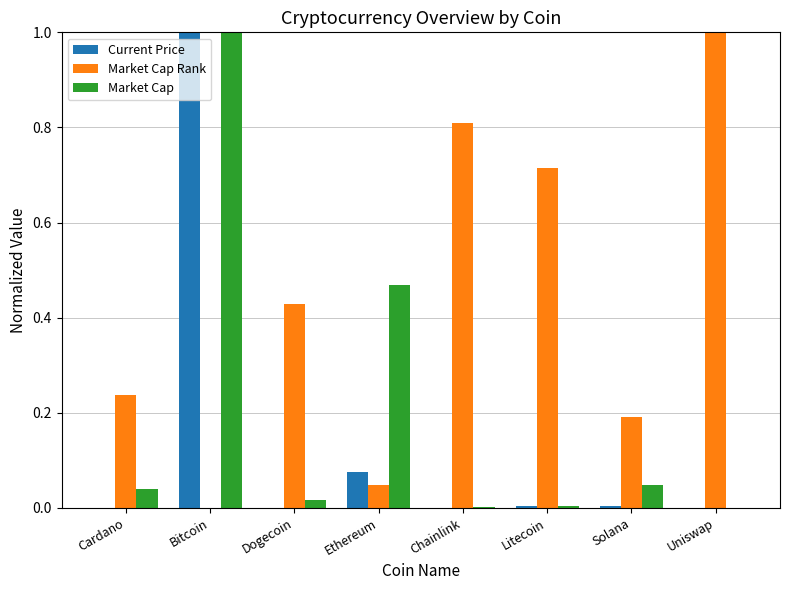

Which series changed the most between Dogecoin and Solana?

Market Cap Rank